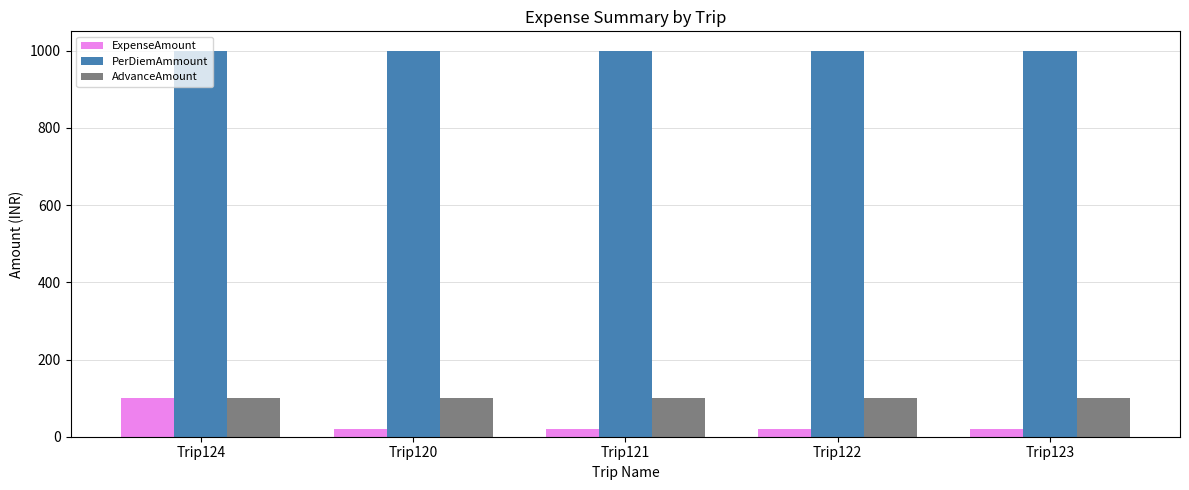

Is it true that AdvanceAmount equals 100 at Trip124?

True